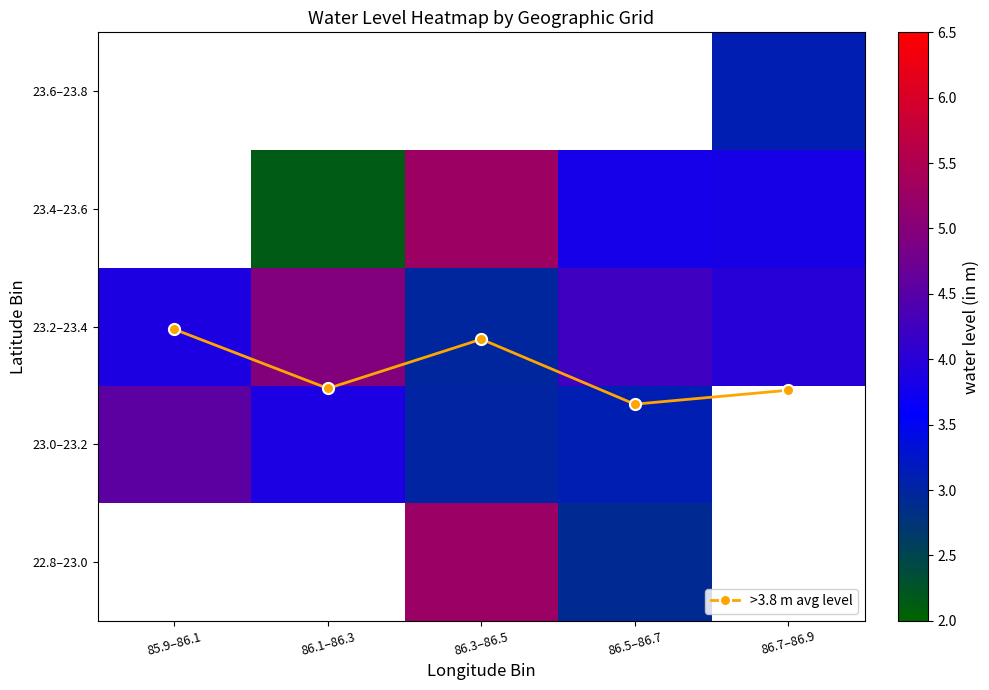

The value of 23.0–23.2 at 85.9–86.1 is 1.3. True or false?

False